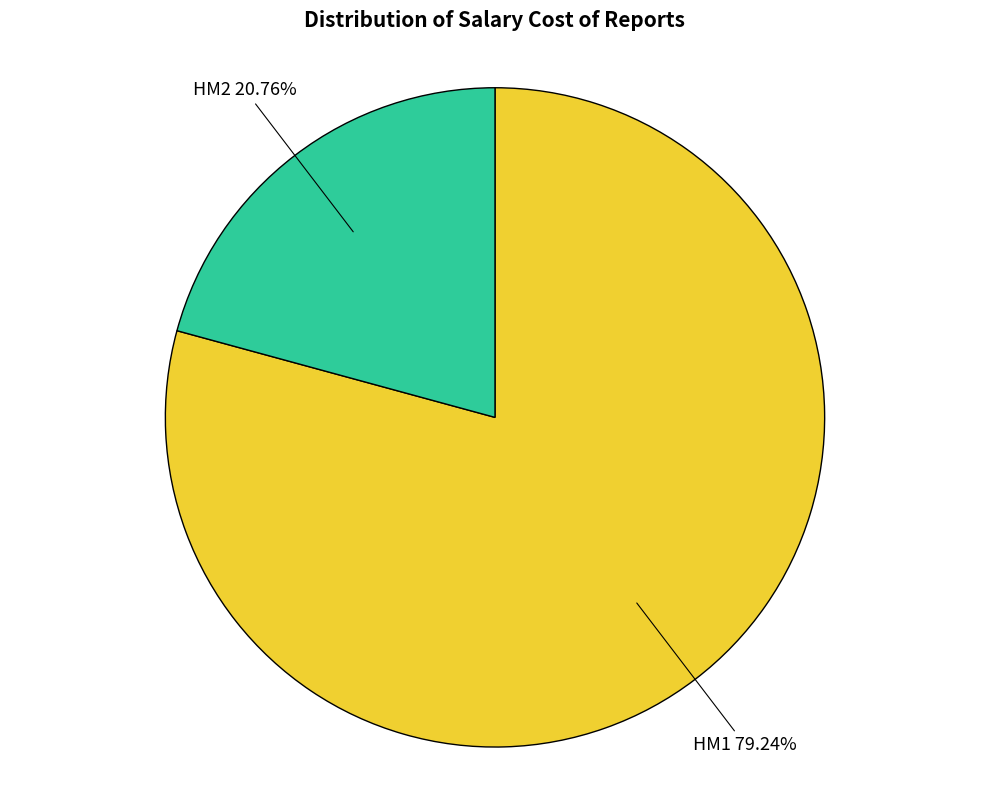

How many slices are in this pie chart?

2